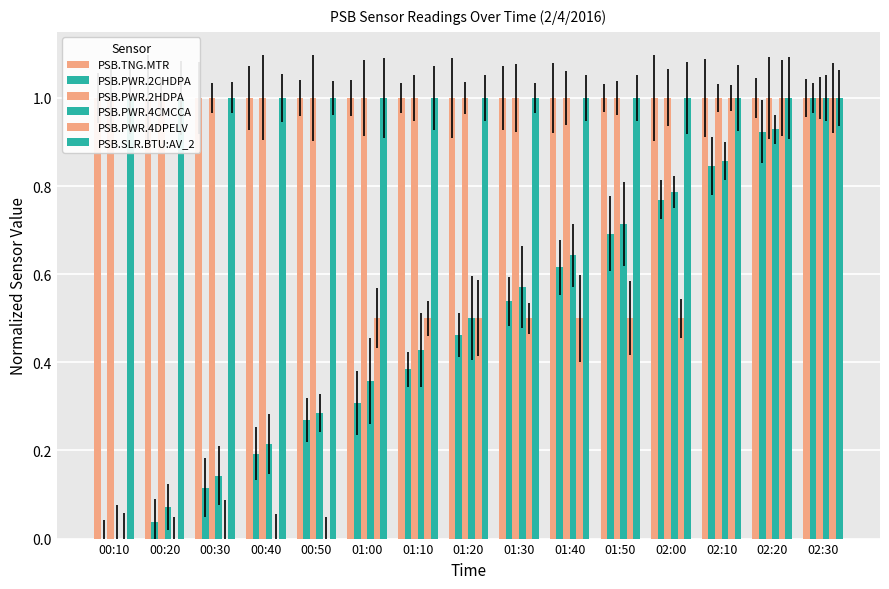

At how many categories does at least one series exceed 0?

15